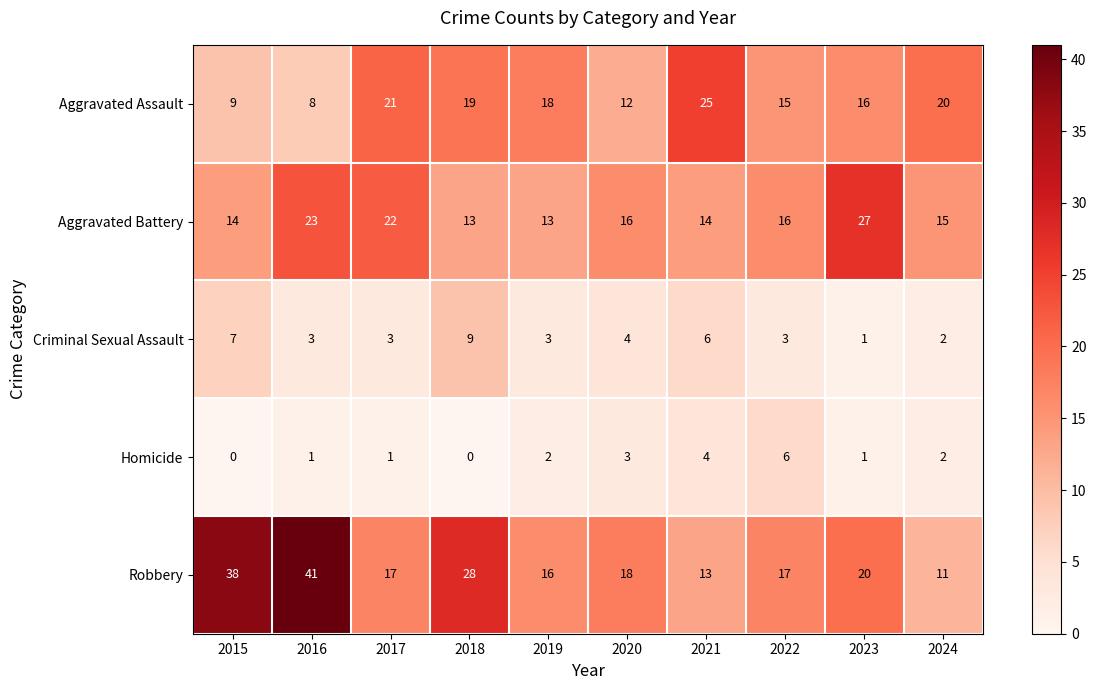

Where is Robbery nearest to the value 26?

2018